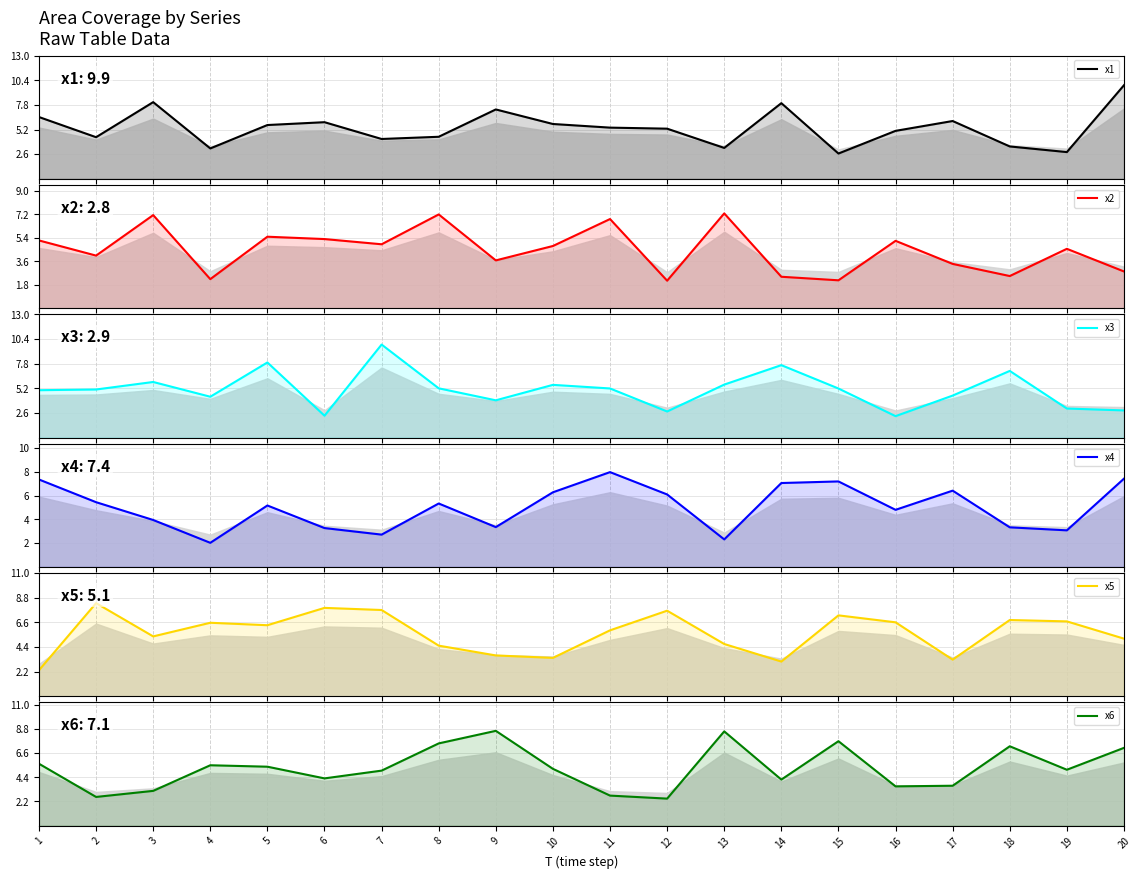

Which series changed the most between 10 and 19?

x5